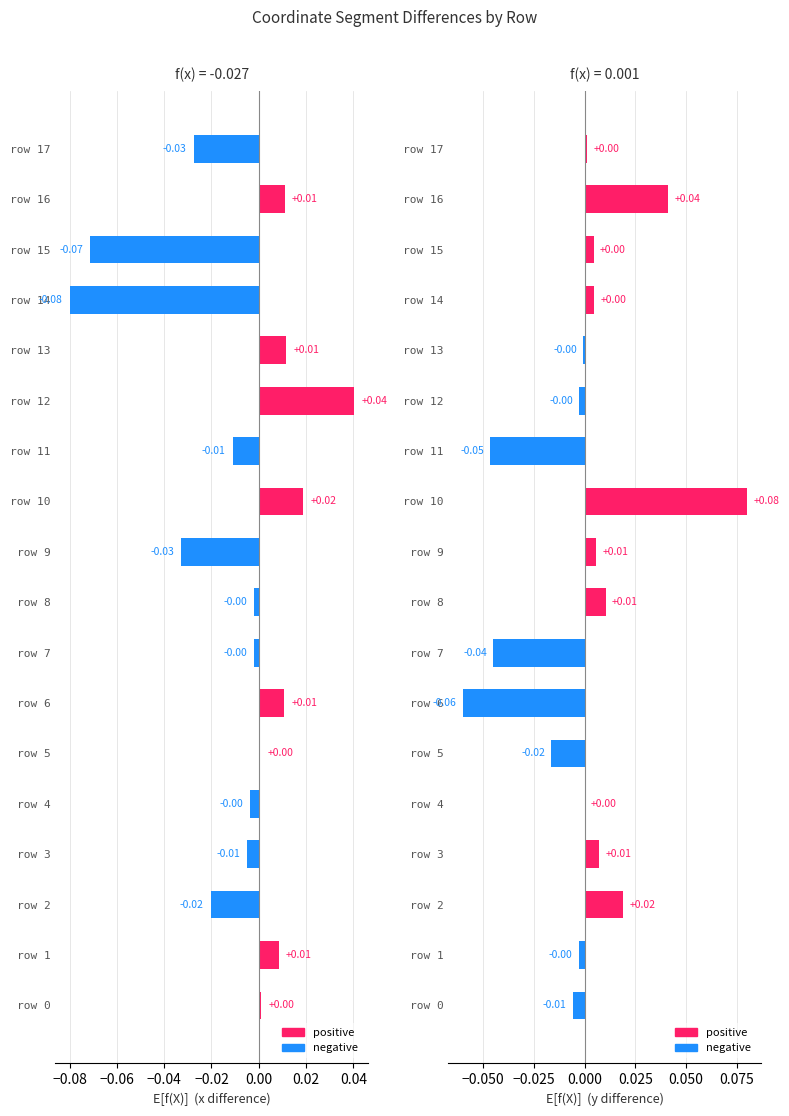

Count the number of categories in the chart.

18